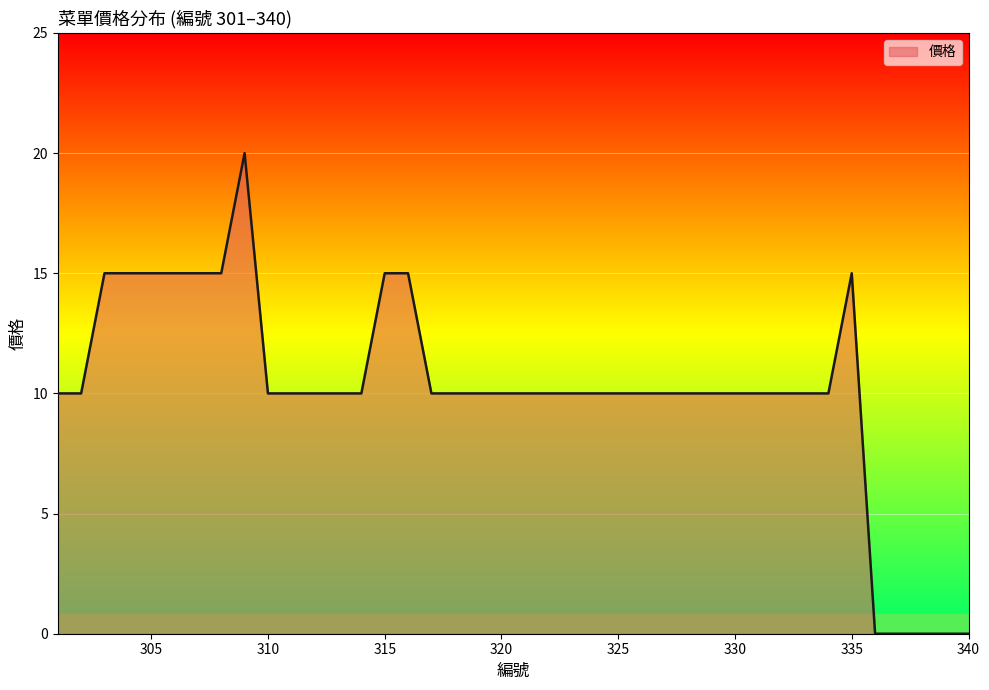

Does the chart have visible grid lines?

Yes